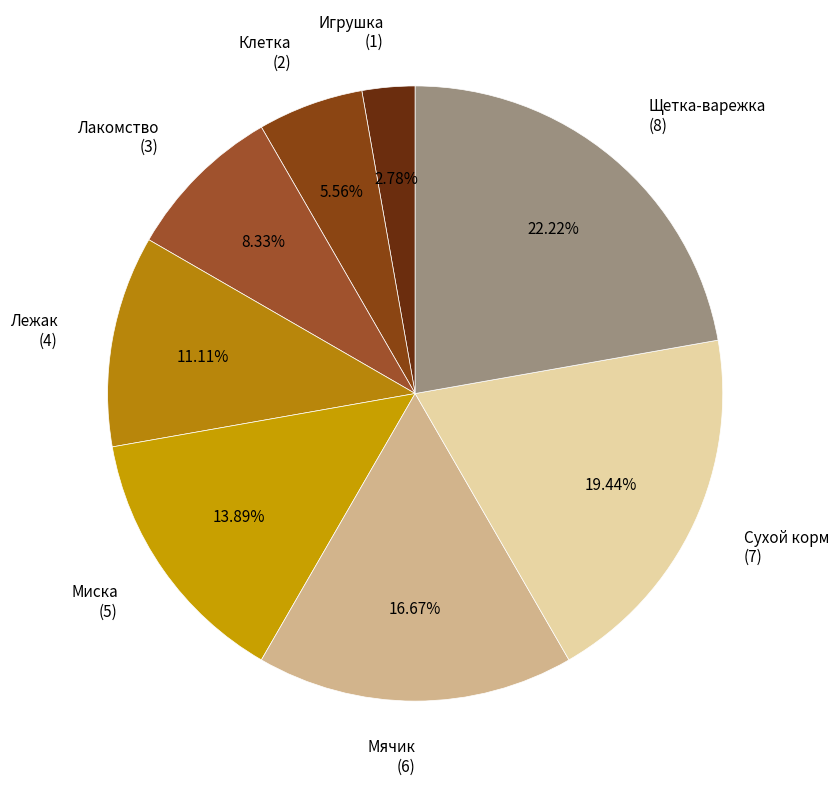

Count the number of slices in the pie.

8